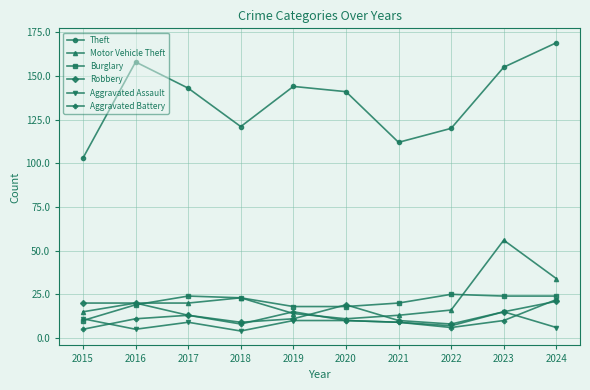

At which category does the chart reach its peak across all series?

2024